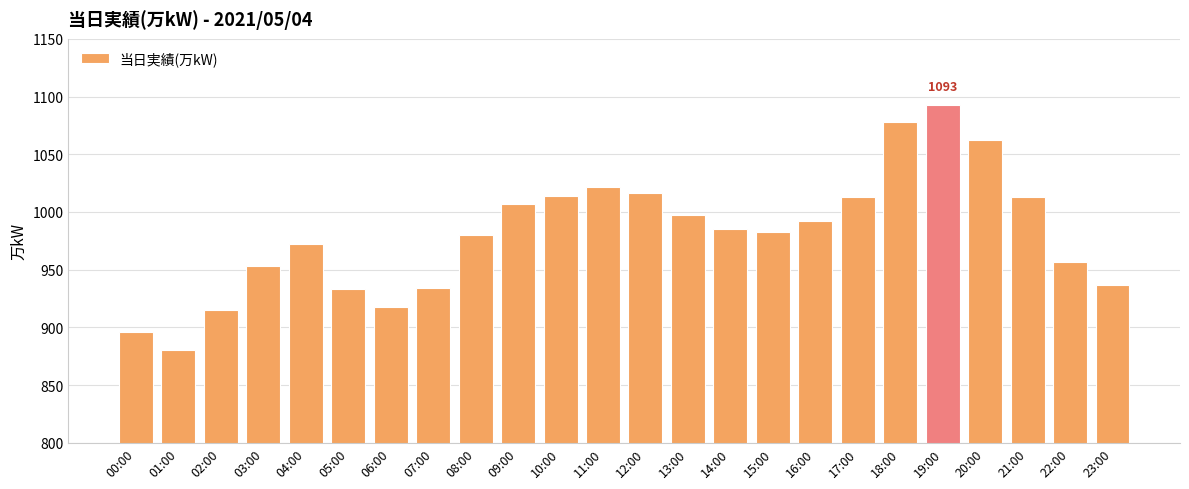

What is the approximate value at 05:00, to the nearest 10?

930